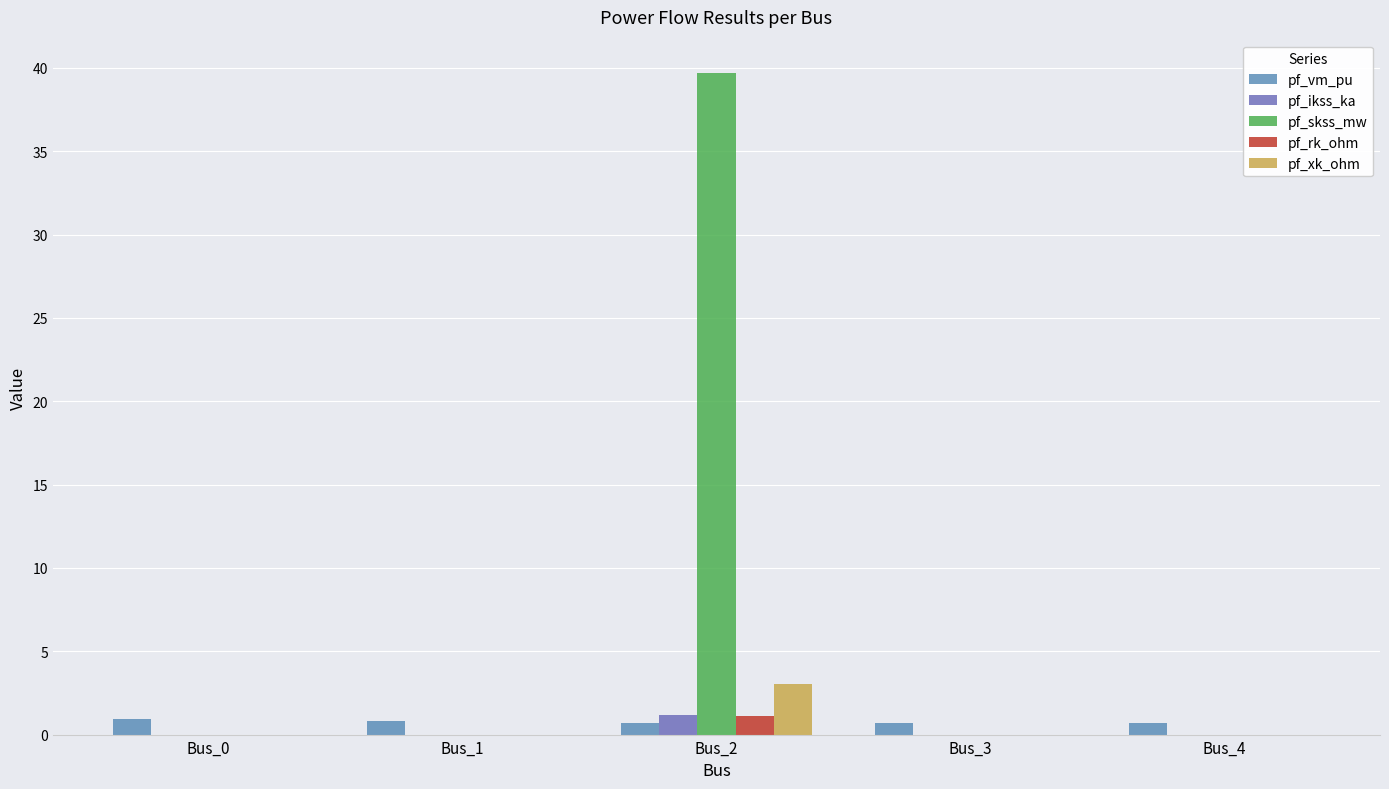

The value of pf_ikss_ka at Bus_1 is 0.0. True or false?

True